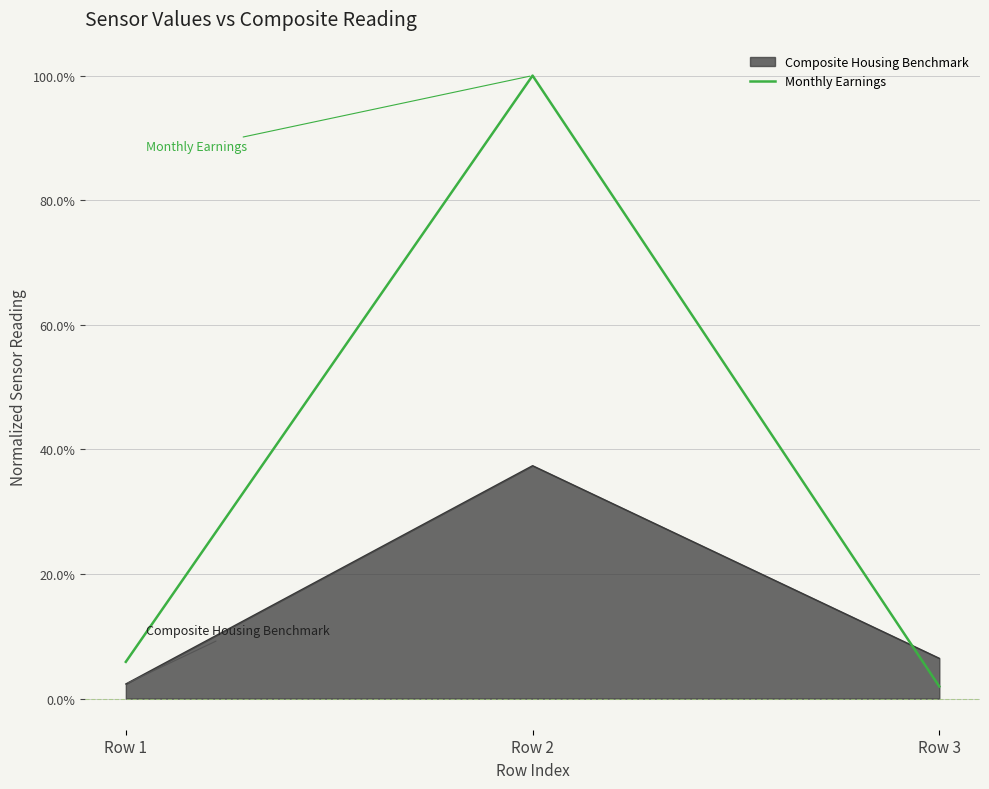

Does the chart have visible grid lines?

Yes